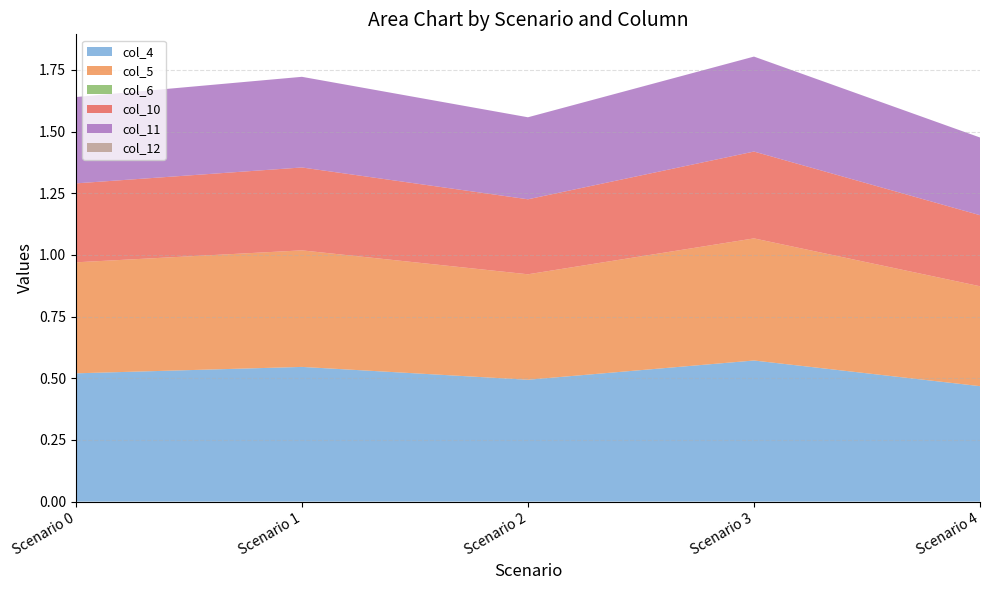

Reading right to left, list all the values displayed in this chart.

col_4: 0.5	0.6	0.5	0.5	0.5
col_5: 0.4	0.5	0.4	0.5	0.5
col_6: 0.0	0.0	0.0	0.0	0.0
col_10: 0.3	0.4	0.3	0.3	0.3
col_11: 0.3	0.4	0.3	0.4	0.3
col_12: 0.0	0.0	0.0	0.0	0.0